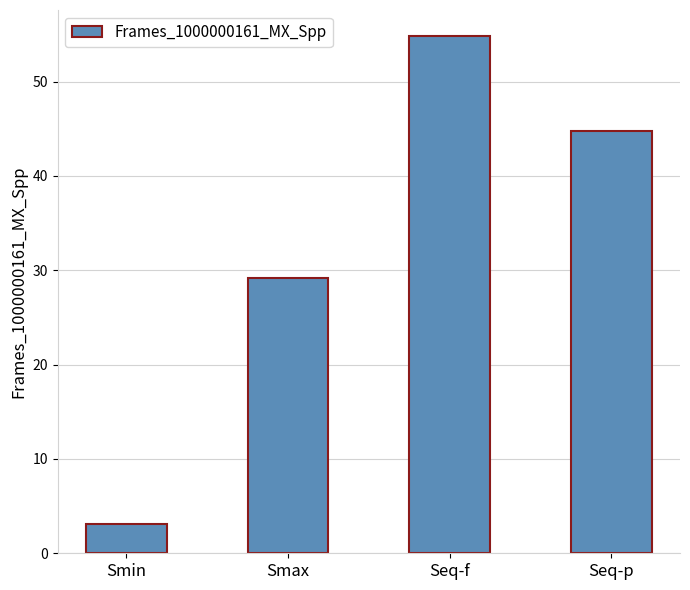

What is the sum of the values at Smin and Seq-f?

57.9